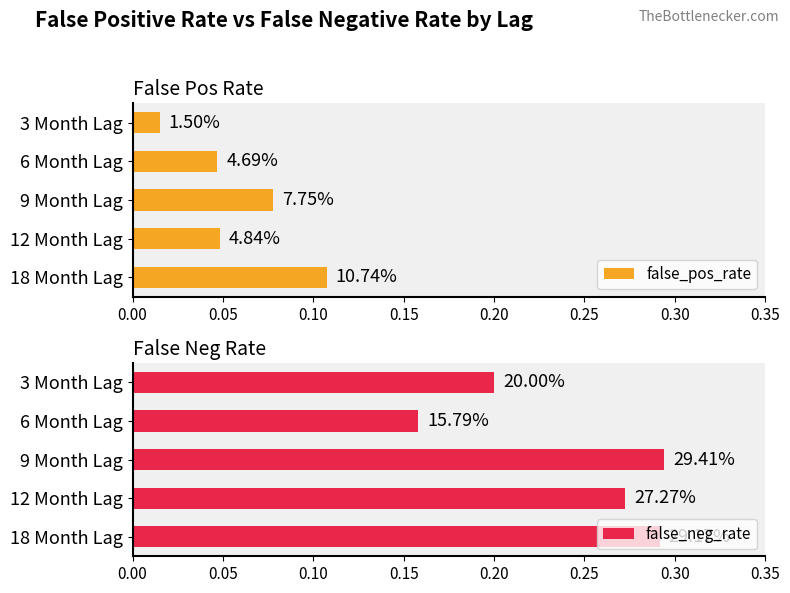

What are all the series names shown in the legend?

false_pos_rate, false_neg_rate